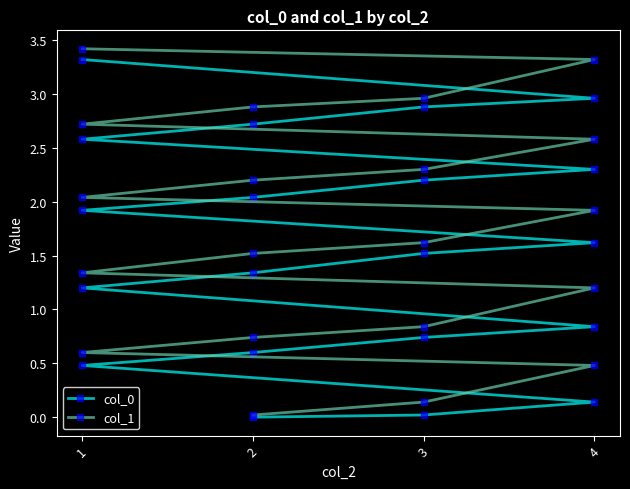

True or false: col_1 has more than 0 points higher than both neighbors.

False